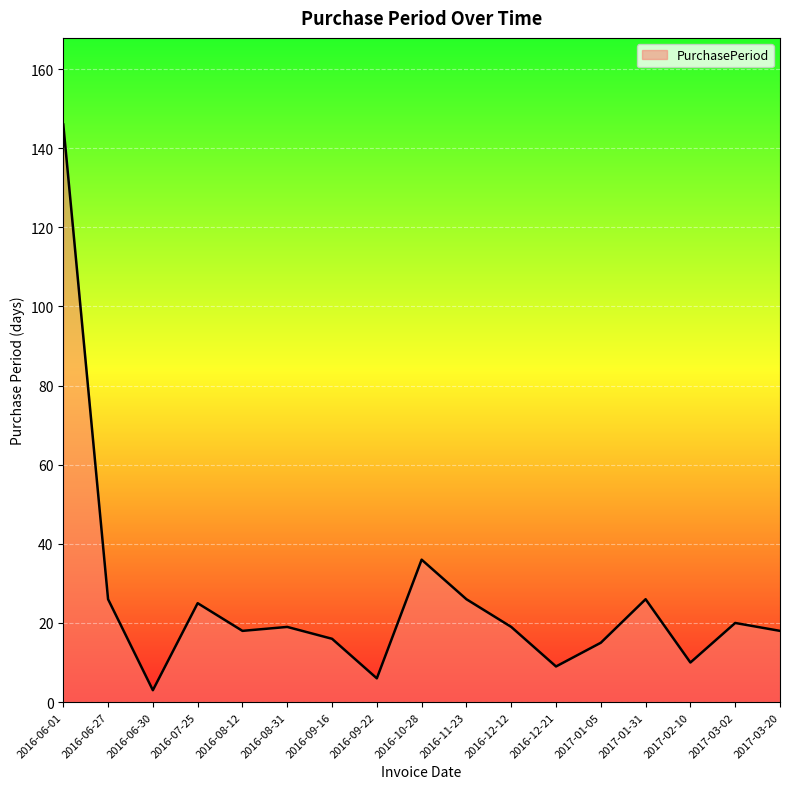

What position from the left is 2017-01-31?

14